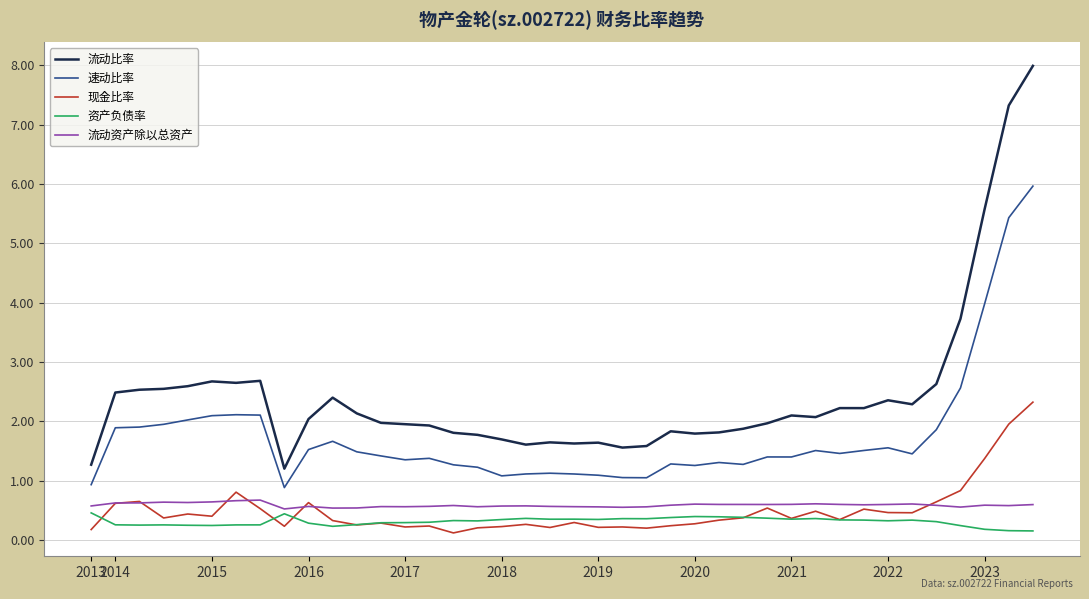

Which series has the largest total across all categories?

流动比率